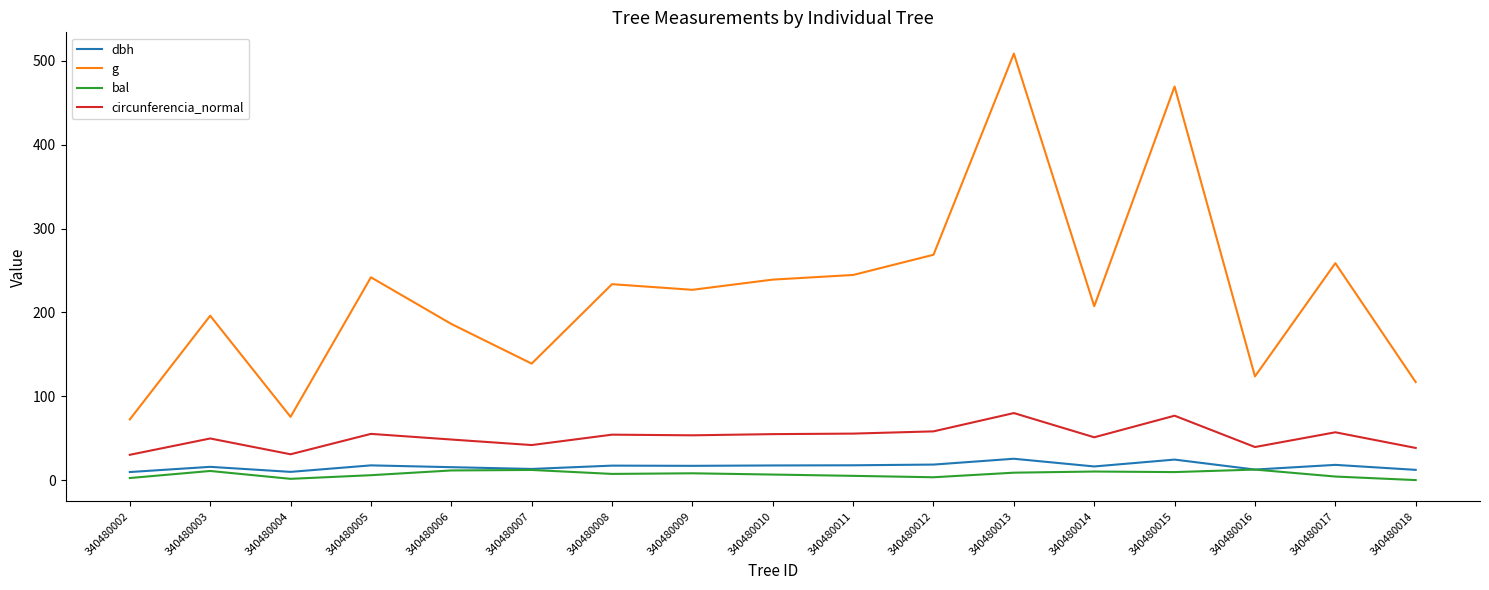

Which series has the largest total across all categories?

g